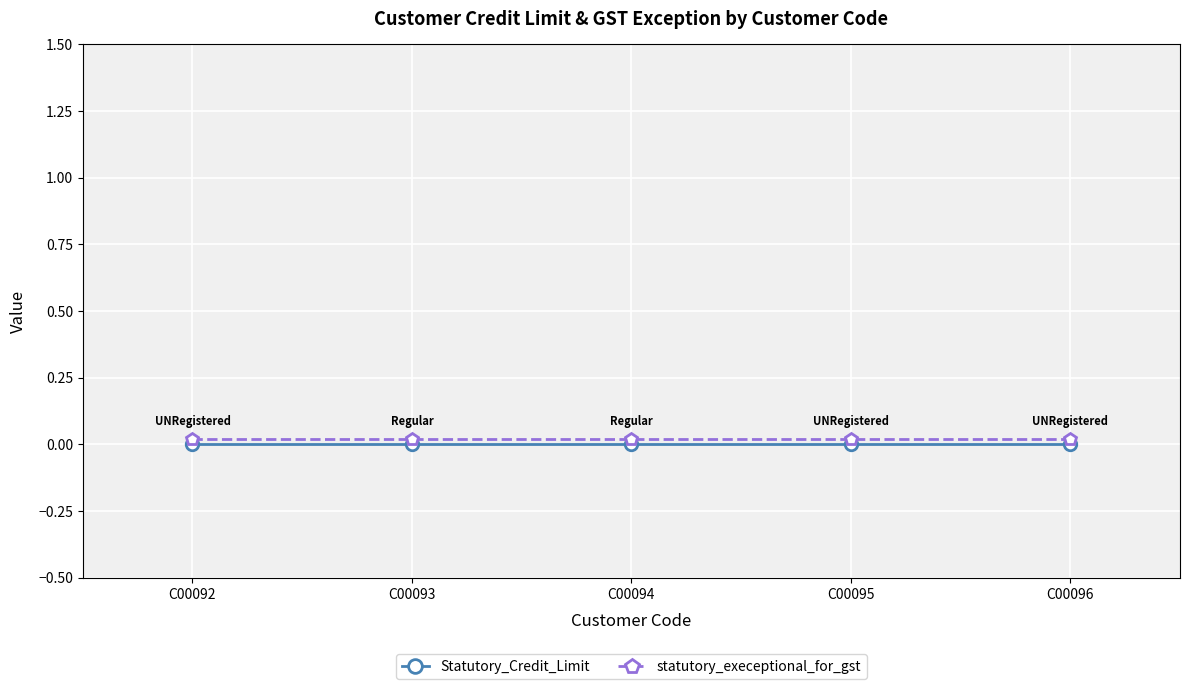

True or false: Statutory_Credit_Limit and statutory_execeptional_for_gst cross at least once.

False